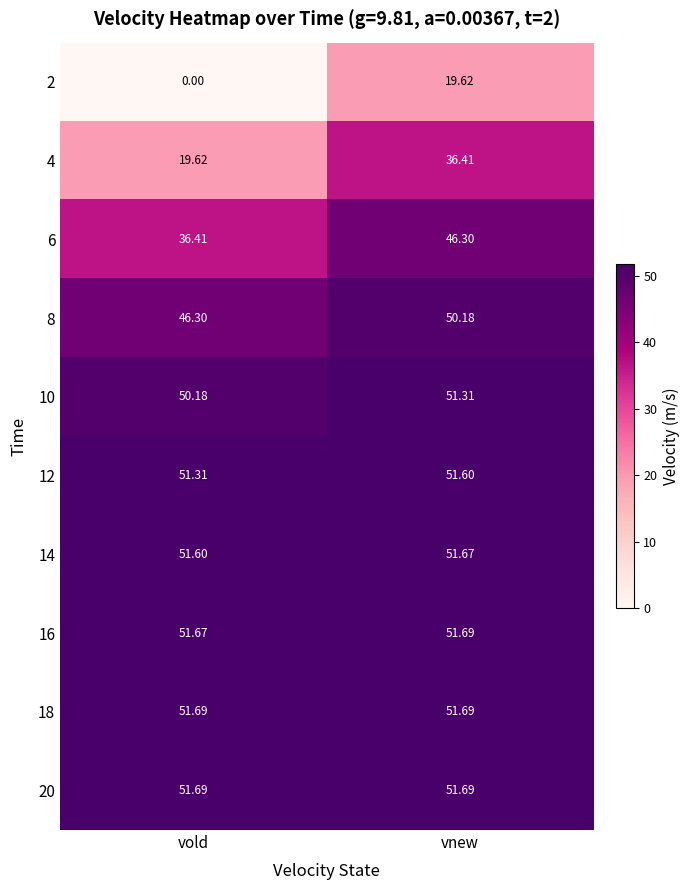

At which label is 6 closest to 41?

vold